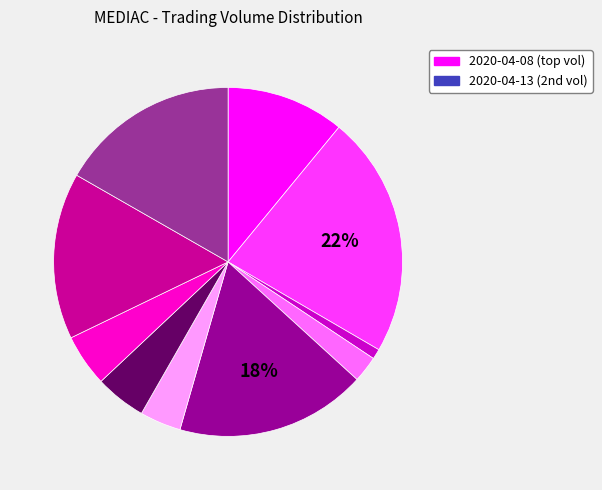

Is there any slice that represents more than half of the pie?

No